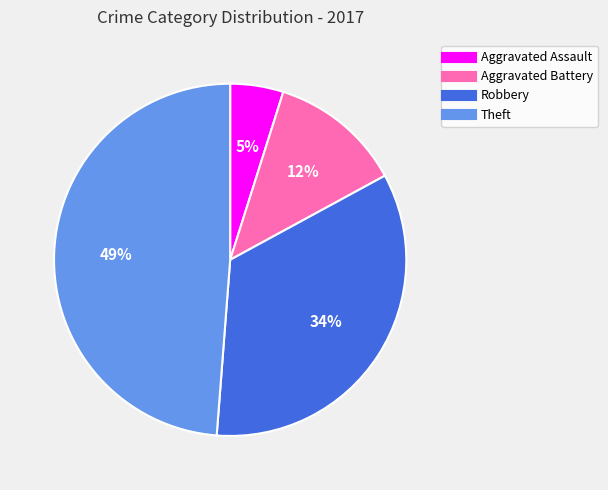

What percentage is the Robbery slice, to the nearest percent?

34%